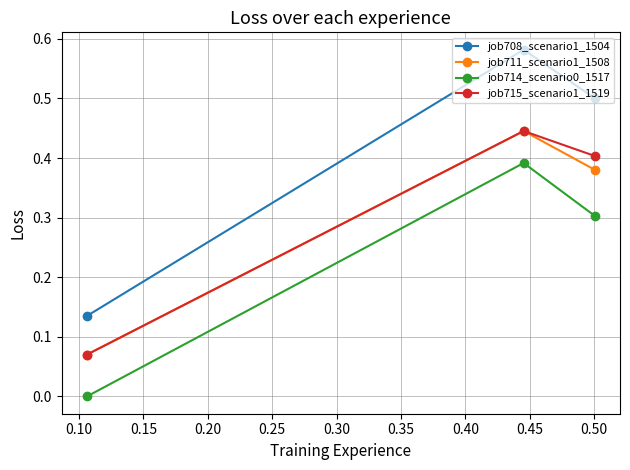

Which series has the largest range (max minus min)?

job708_scenario1_1504